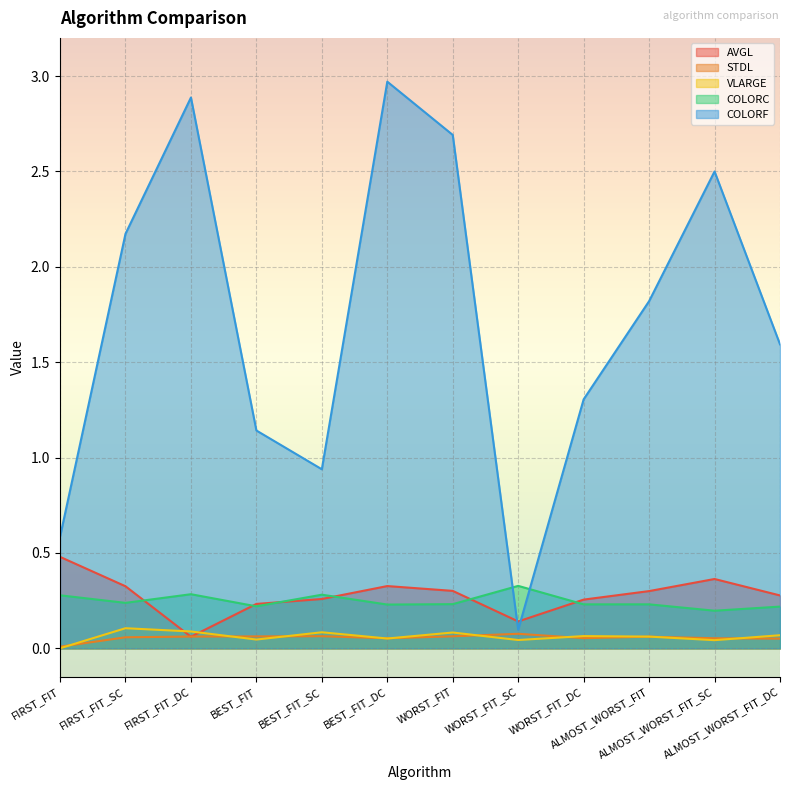

Which series has the widest spread of values?

COLORF